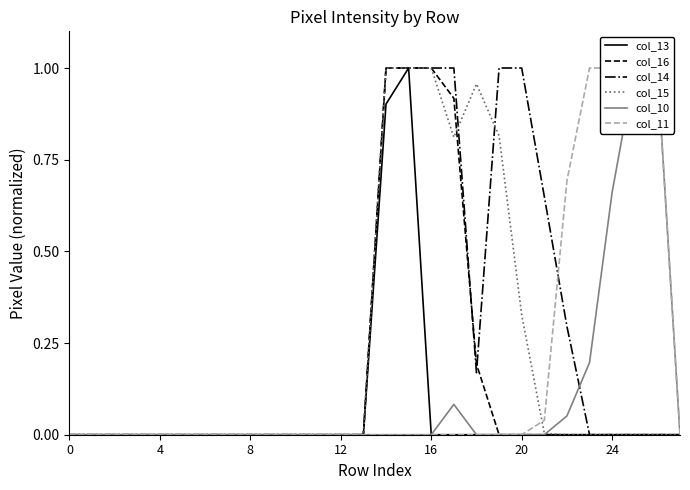

True or false: col_15 has more than 1 interior local peaks.

False